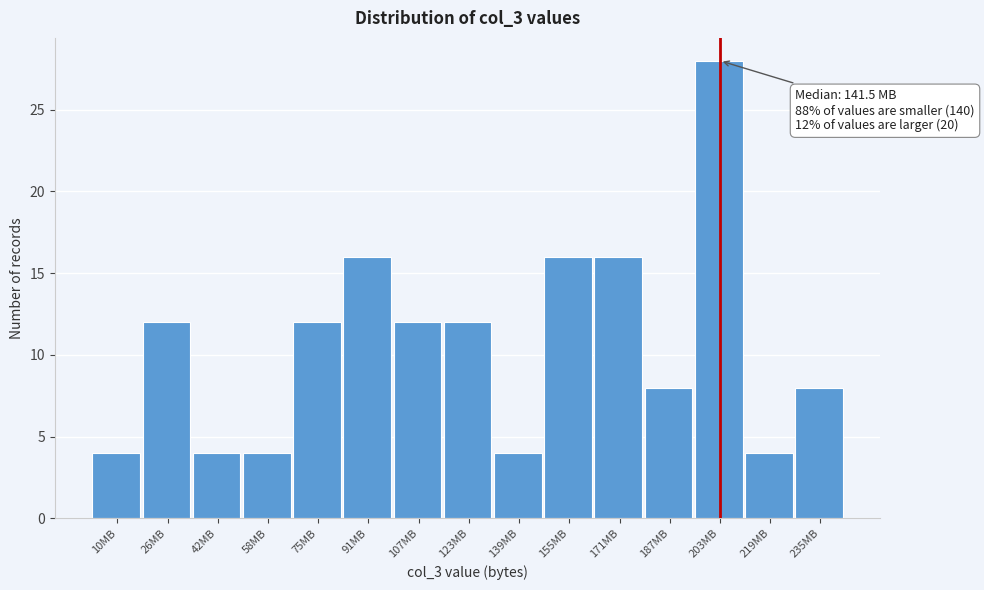

Which range on the x-axis has the tallest bar?

196 to 212